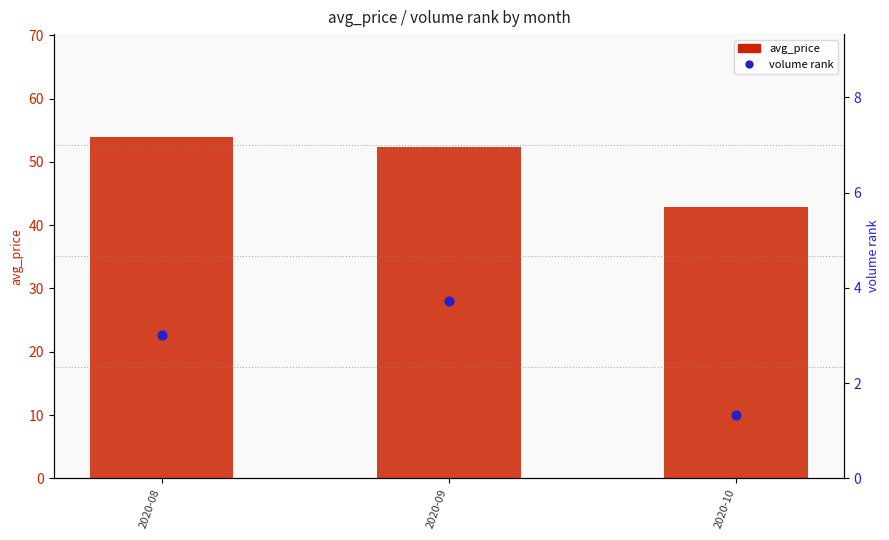

At which category is the sum across all series the highest?

2020-08